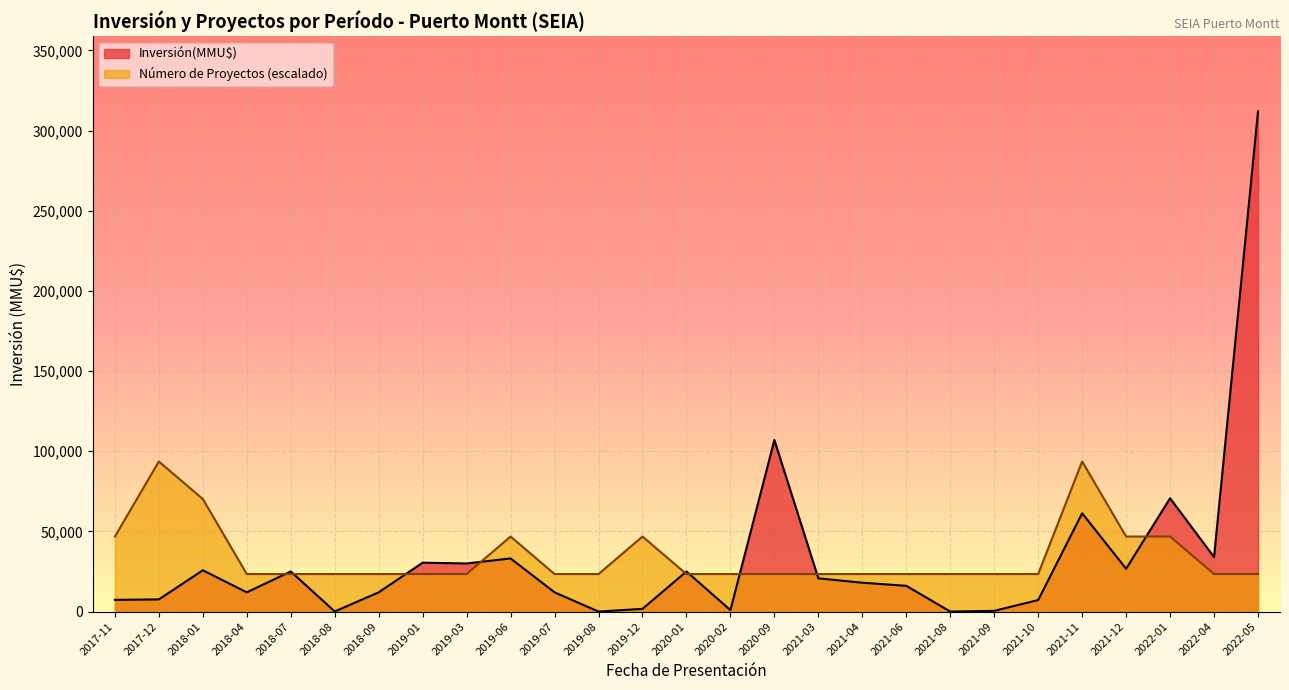

At how many categories does at least one series exceed 150924?

1